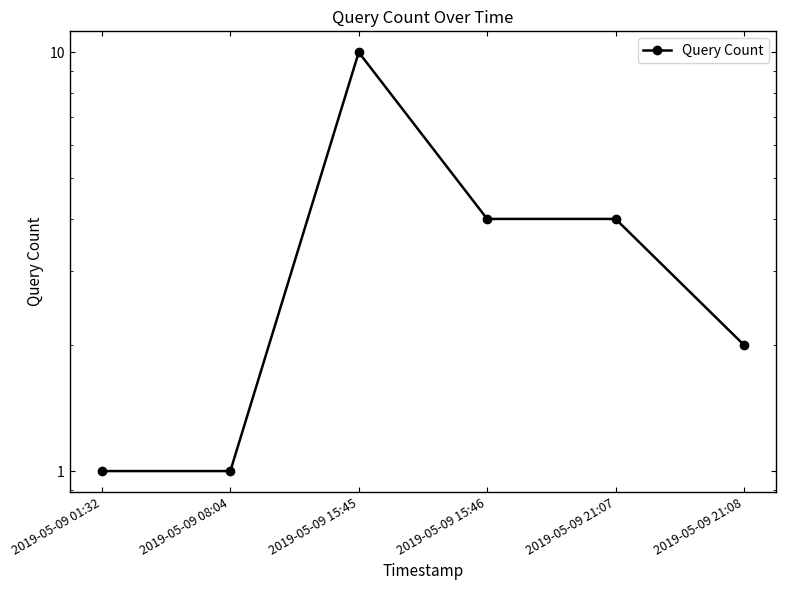

Count the number of values greater than 4.

1